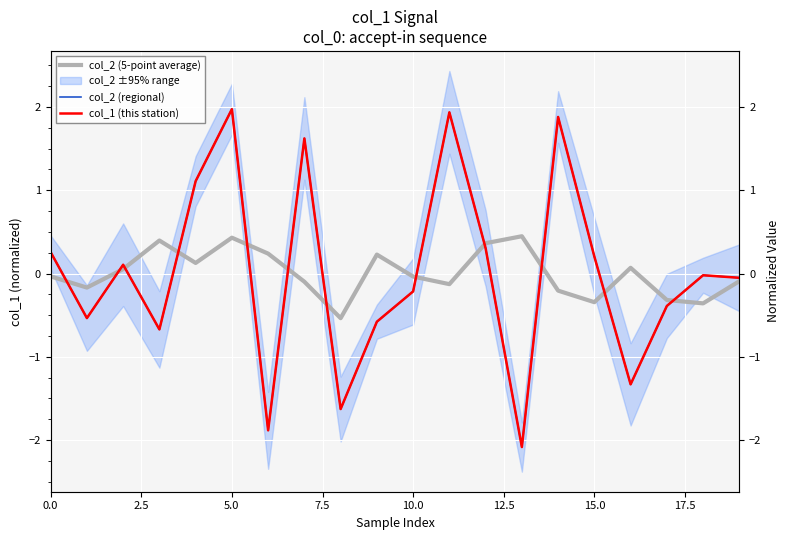

True or false: col_2 (regional) and col_1 (this station) intersect in this chart.

False